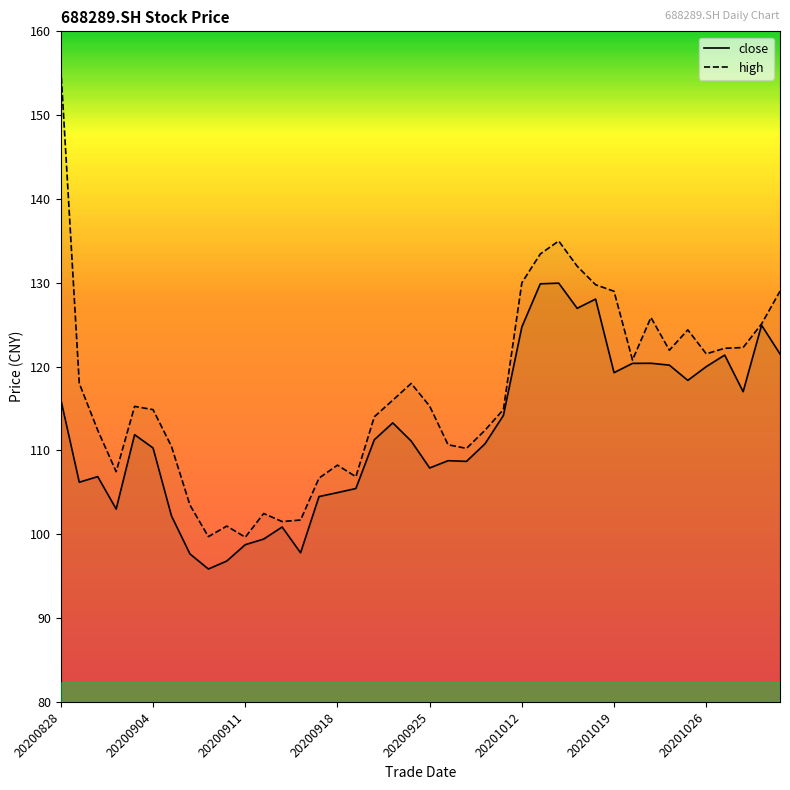

True or false: high has more than 1 interior local peaks.

True